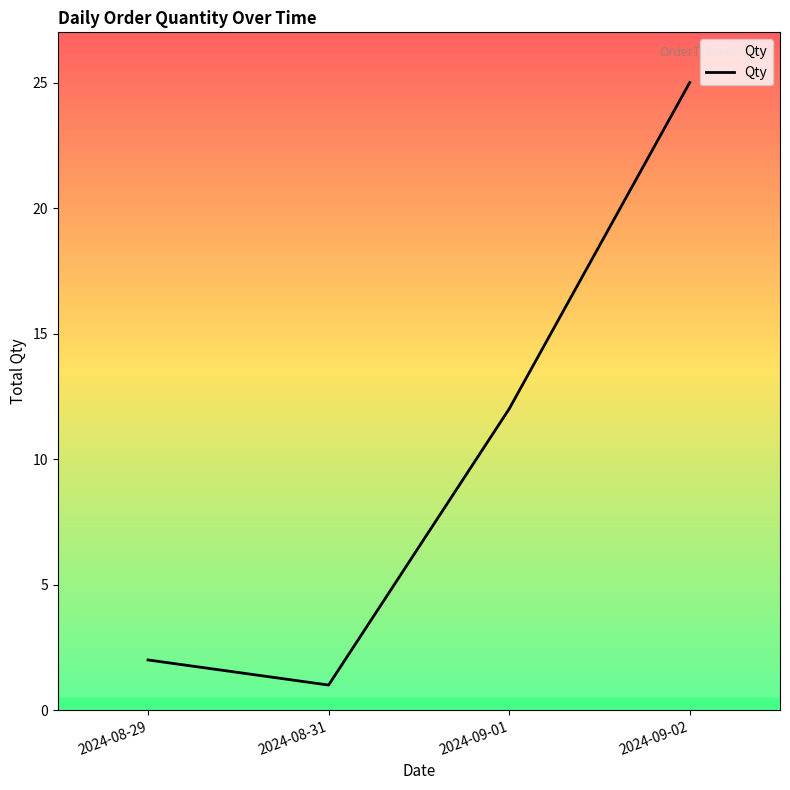

How many values are below 12?

2